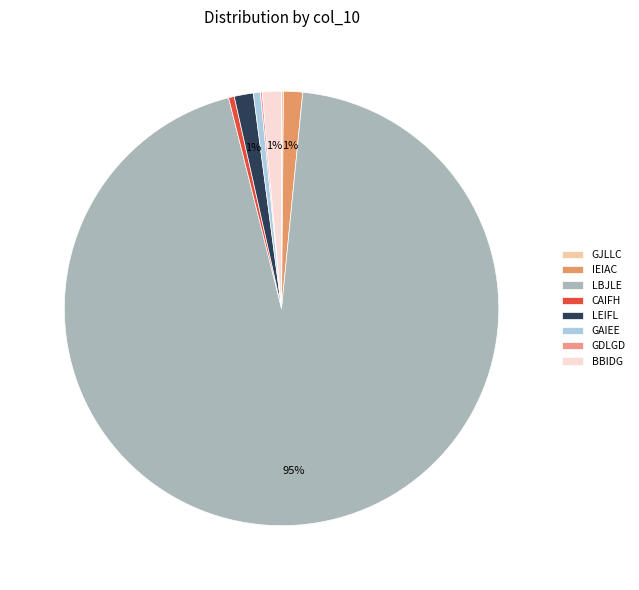

Is there a majority slice in this chart?

Yes